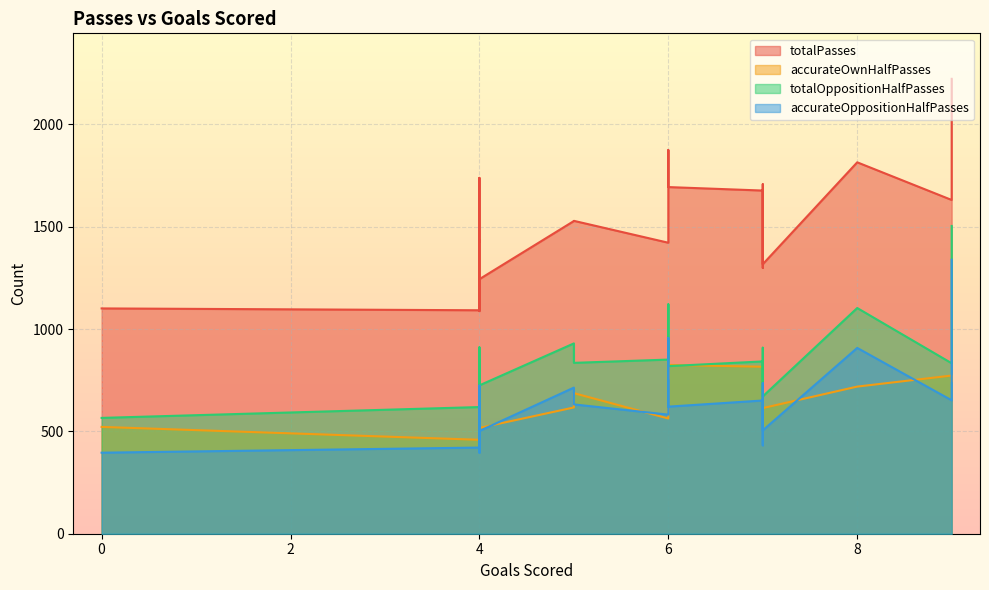

Between 6 and 4, which is larger?

6